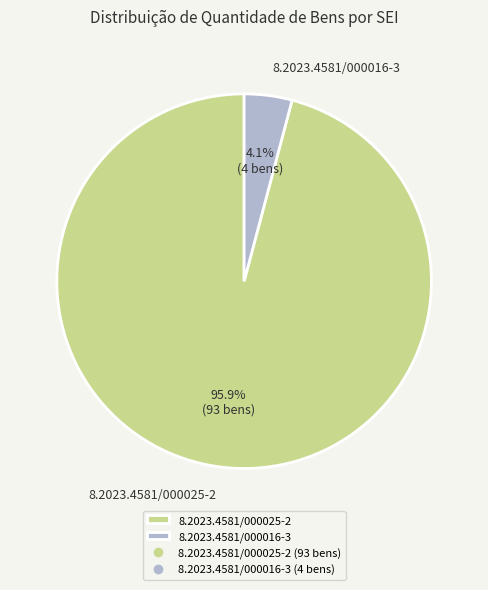

What is the total percentage of 8.2023.4581/000016-3 and 8.2023.4581/000025-2?

100.0%